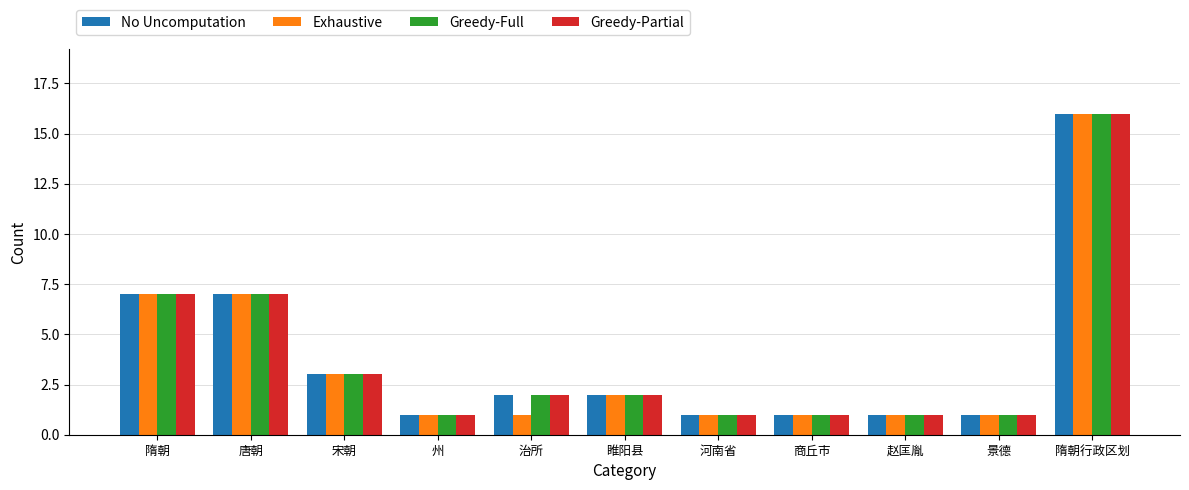

What is the difference between the second highest and second lowest values in the Greedy-Full series?

6